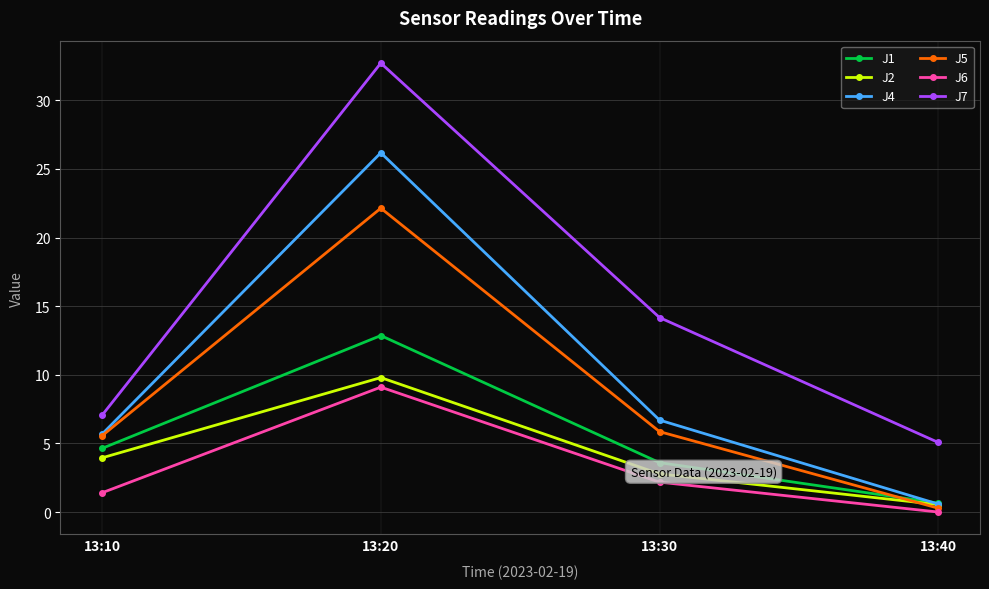

Which series has the largest total across all categories?

J7